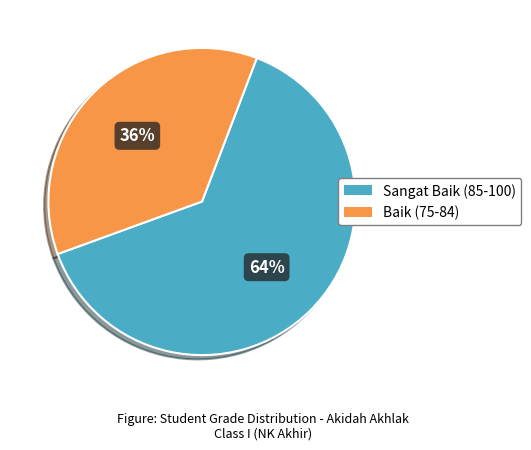

To the nearest percent, what is the average slice percentage?

50%